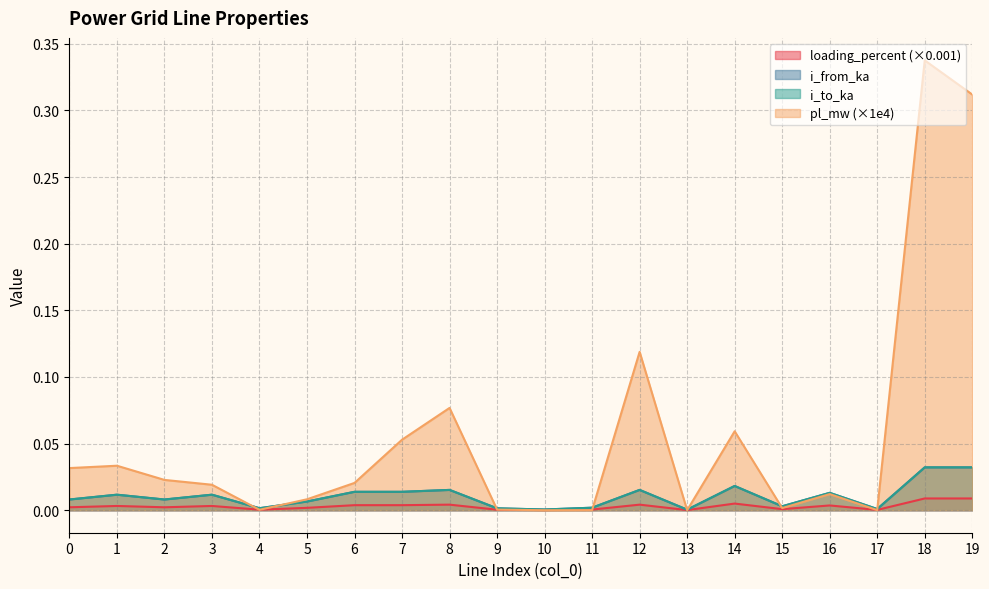

Reading left to right, transcribe all the data shown in this chart.

pl_mw: 0=0.0	1=0.0	2=0.0	3=0.0	4=0.0	5=0.0	6=0.0	7=0.1	8=0.1	9=0.0	10=0.0	11=0.0	12=0.1	13=0.0	14=0.1	15=0.0	16=0.0	17=0.0	18=0.3	19=0.3
i_from_ka: 0=0.0	1=0.0	2=0.0	3=0.0	4=0.0	5=0.0	6=0.0	7=0.0	8=0.0	9=0.0	10=0.0	11=0.0	12=0.0	13=0.0	14=0.0	15=0.0	16=0.0	17=0.0	18=0.0	19=0.0
i_to_ka: 0=0.0	1=0.0	2=0.0	3=0.0	4=0.0	5=0.0	6=0.0	7=0.0	8=0.0	9=0.0	10=0.0	11=0.0	12=0.0	13=0.0	14=0.0	15=0.0	16=0.0	17=0.0	18=0.0	19=0.0
loading_percent: 0=0.0	1=0.0	2=0.0	3=0.0	4=0.0	5=0.0	6=0.0	7=0.0	8=0.0	9=0.0	10=0.0	11=0.0	12=0.0	13=0.0	14=0.0	15=0.0	16=0.0	17=0.0	18=0.0	19=0.0